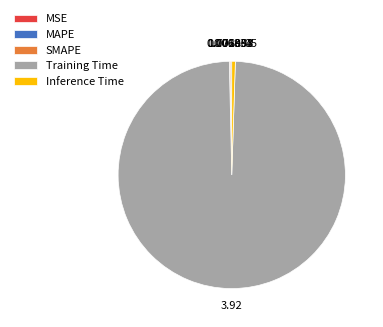

What is the largest slice in the pie chart?

Training Time